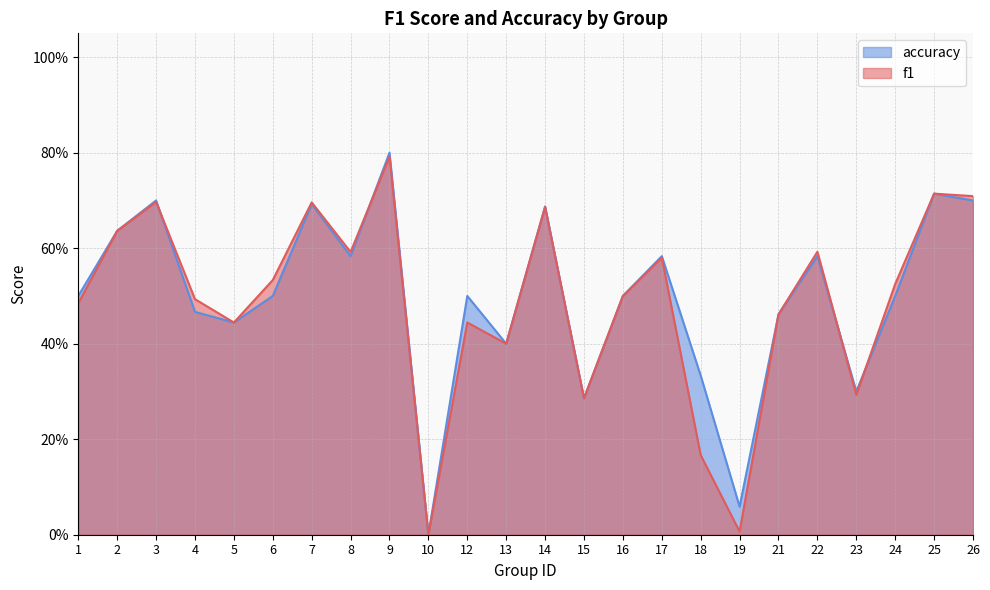

What is the sum of all accuracy values?

11.9